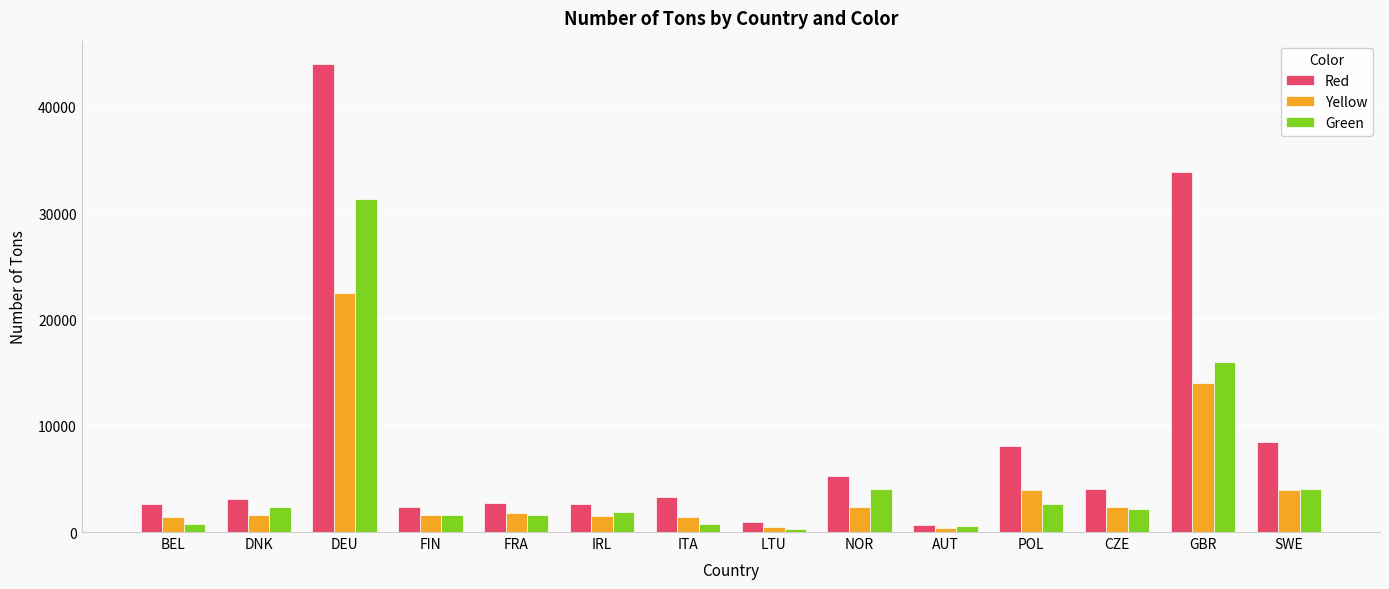

Are the bars grouped side by side (vs. stacked)?

Yes